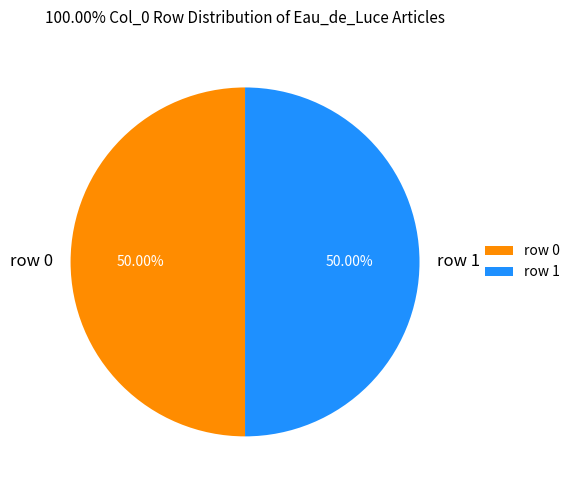

Combined, do row 0 and row 1 account for over 50%?

Yes